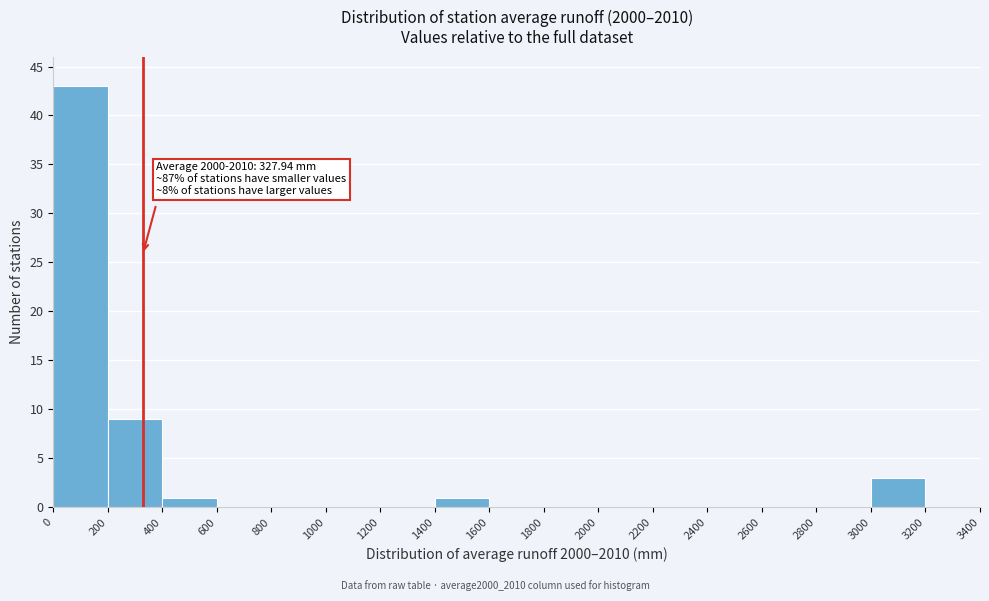

Which range on the x-axis has the tallest bar?

0 to 200